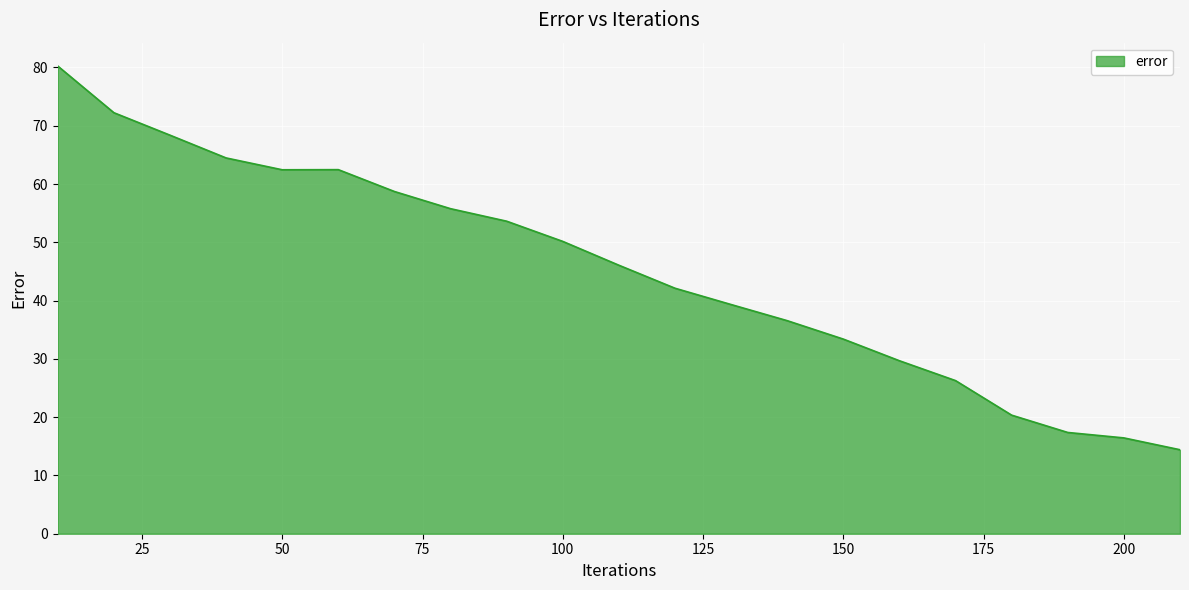

What is the difference between the maximum and minimum values?

65.8